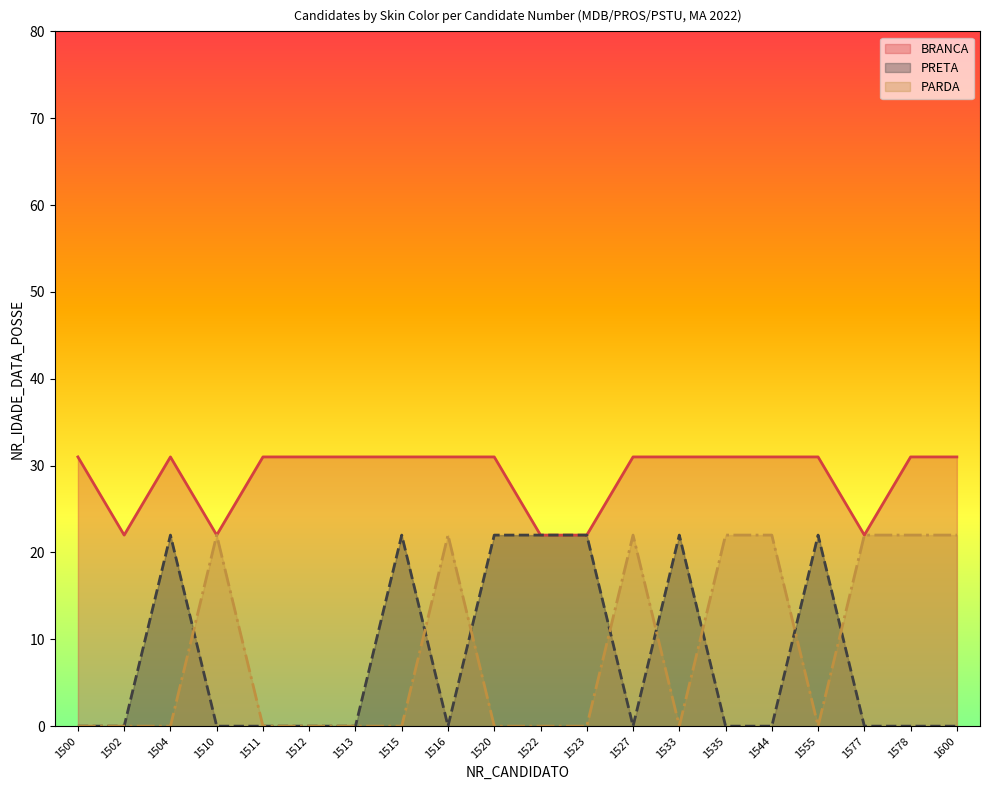

What is the value of the PARDA point at the 15th from the left?

22